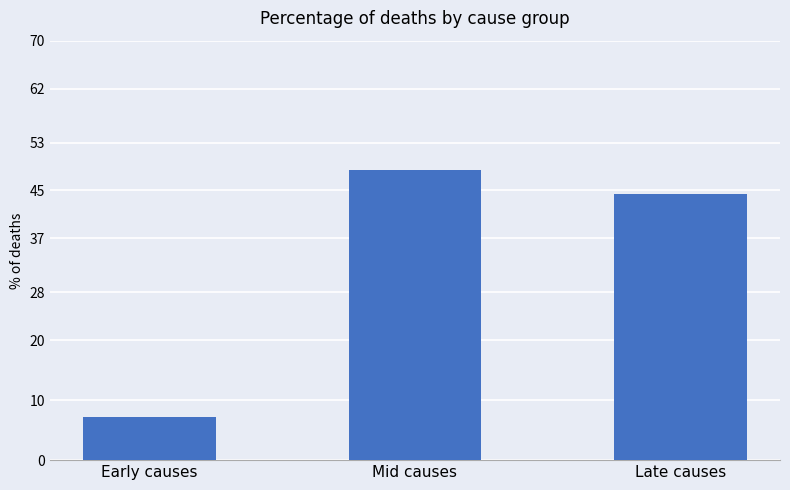

What is the sum of the values at Late causes and Early causes?

51.6